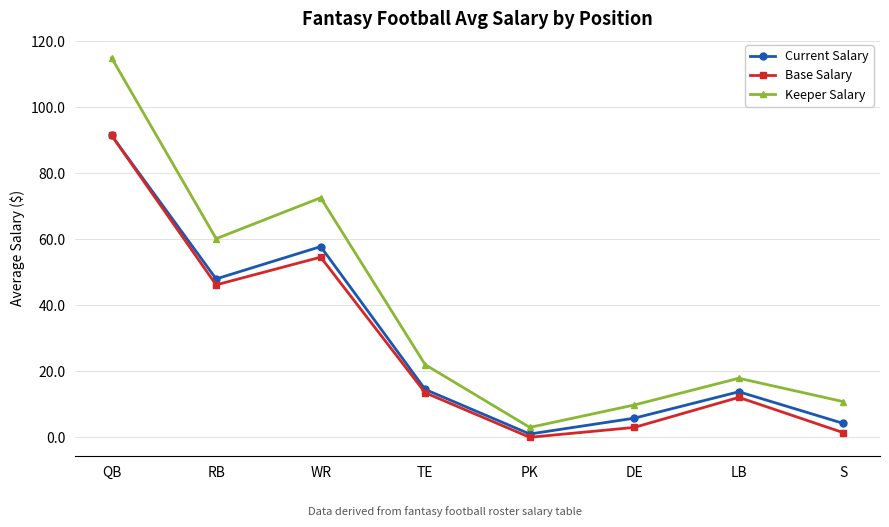

What is the greatest value displayed?

115.0